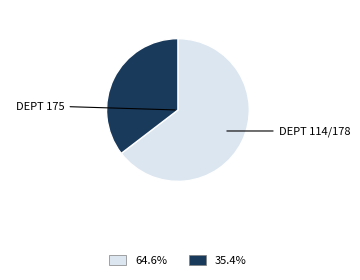

Is there a majority slice in this chart?

Yes